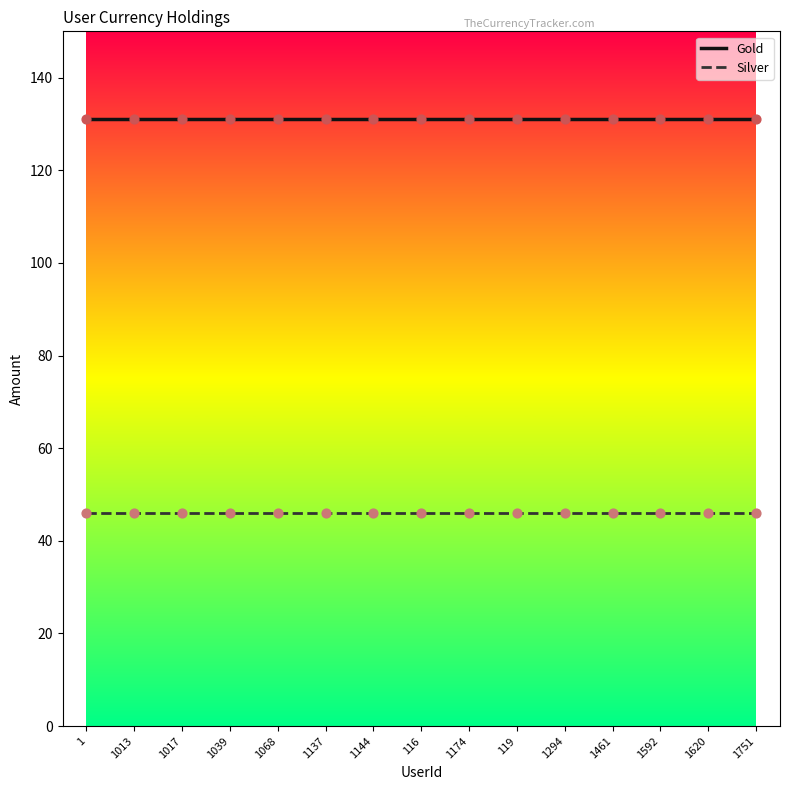

Is the value of Gold at 1 greater than the value of Silver at 1592?

Yes